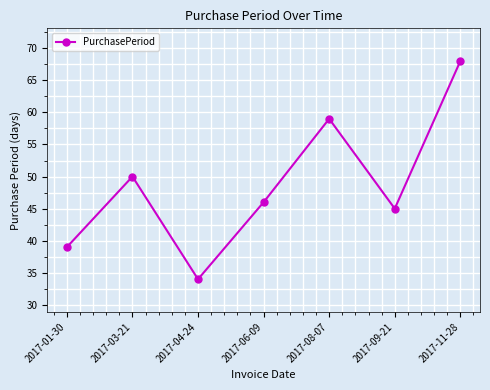

What value does the data have at 2017-08-07, to the nearest 10?

60